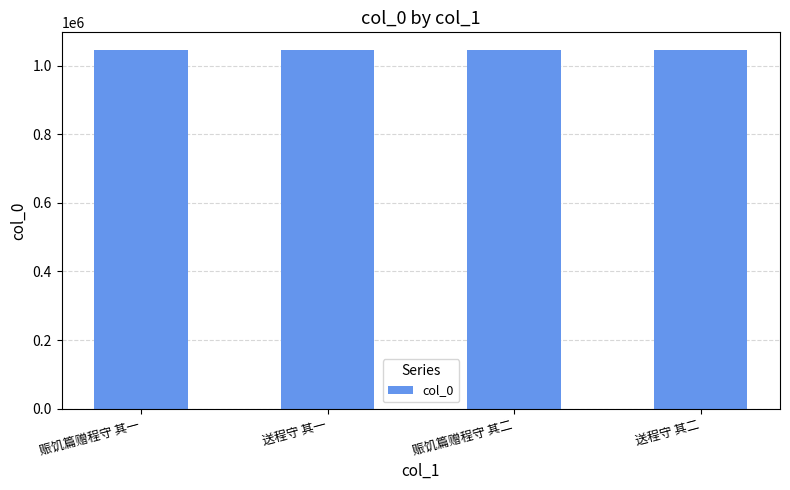

Count the number of categories in the chart.

4